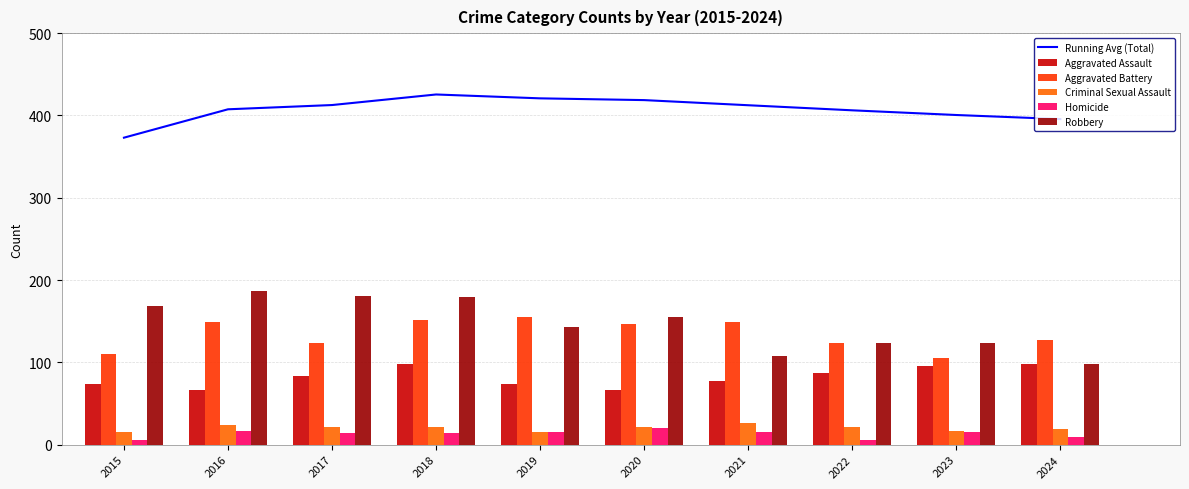

Reading right to left, what are all the values shown in this chart?

Running Avg (Total): 2024=395.6	2023=400.6	2022=406.2	2021=412.4	2020=418.7	2019=420.8	2018=425.5	2017=412.7	2016=407.5	2015=373.0
Aggravated Assault: 2024=98.0	2023=96.0	2022=87.0	2021=77.0	2020=66.0	2019=74.0	2018=98.0	2017=83.0	2016=66.0	2015=74.0
Aggravated Battery: 2024=127.0	2023=105.0	2022=124.0	2021=149.0	2020=146.0	2019=155.0	2018=151.0	2017=124.0	2016=149.0	2015=110.0
Criminal Sexual Assault: 2024=19.0	2023=16.0	2022=22.0	2021=26.0	2020=21.0	2019=15.0	2018=22.0	2017=22.0	2016=24.0	2015=15.0
Homicide: 2024=9.0	2023=15.0	2022=6.0	2021=15.0	2020=20.0	2019=15.0	2018=14.0	2017=14.0	2016=16.0	2015=6.0
Robbery: 2024=98.0	2023=123.0	2022=124.0	2021=108.0	2020=155.0	2019=143.0	2018=179.0	2017=180.0	2016=187.0	2015=168.0